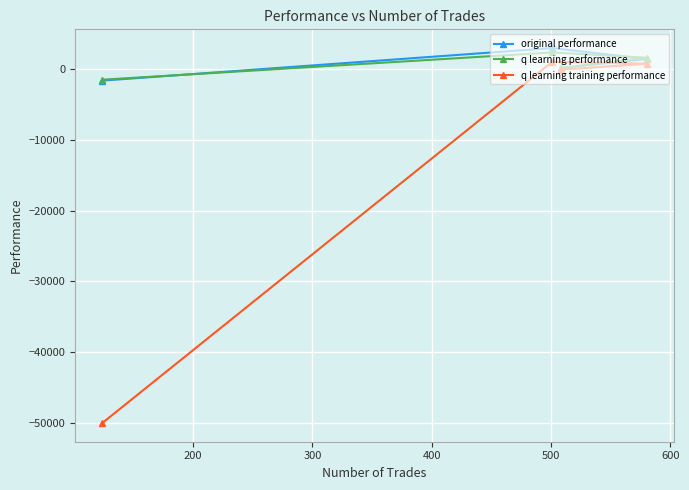

Reading left to right, extract all data points from this chart.

original performance: -1623.1	2975.1	164.4	1429.2
q learning performance: -1494.5	2360.6	160.7	1612.0
q learning training performance: -50000.0	1045.6	-78.3	764.5